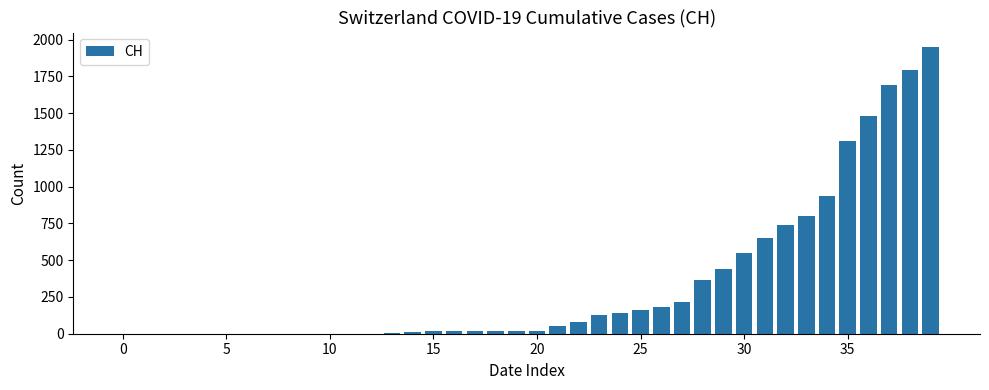

What is the sum of all values?

13789